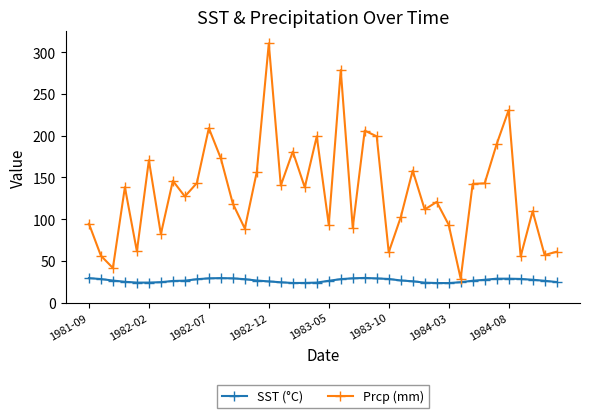

True or false: SST (°C) and Prcp (mm) intersect in this chart.

False